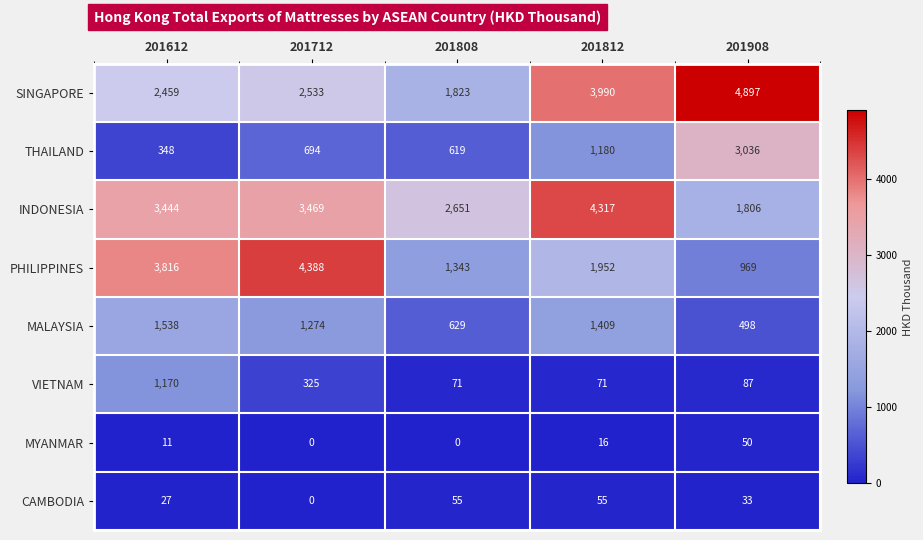

What is the approximate value of CAMBODIA at 201908?

33